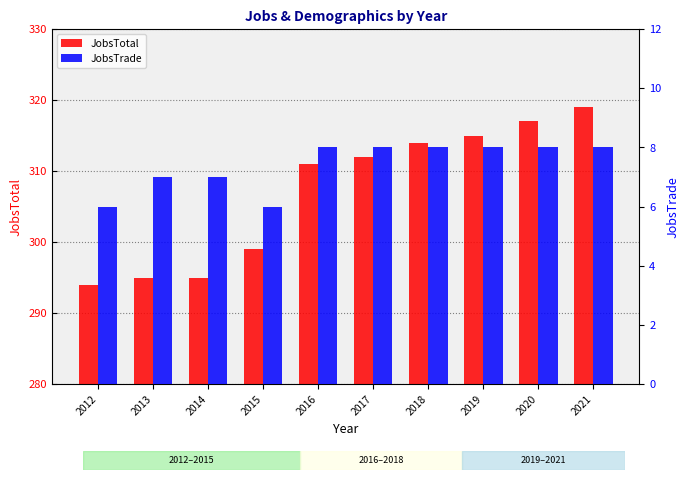

Where does the JobsTotal series first go above 312?

2018